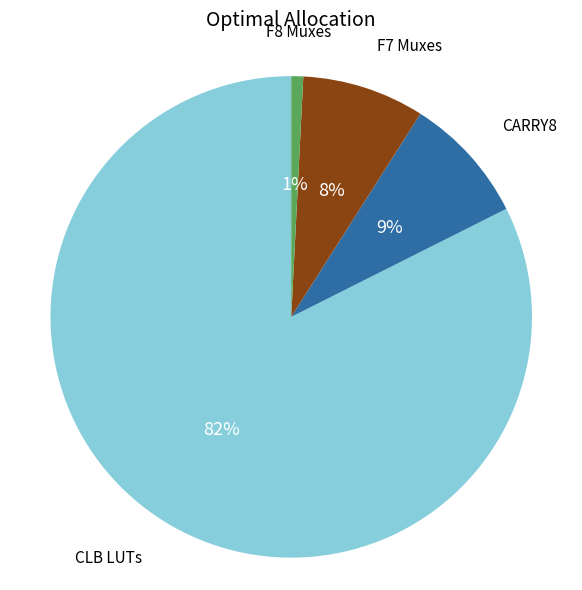

Combined, do CARRY8 and F8 Muxes account for over 50%?

No